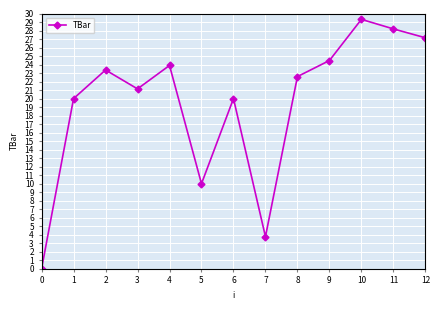

How many values are below 22?

6